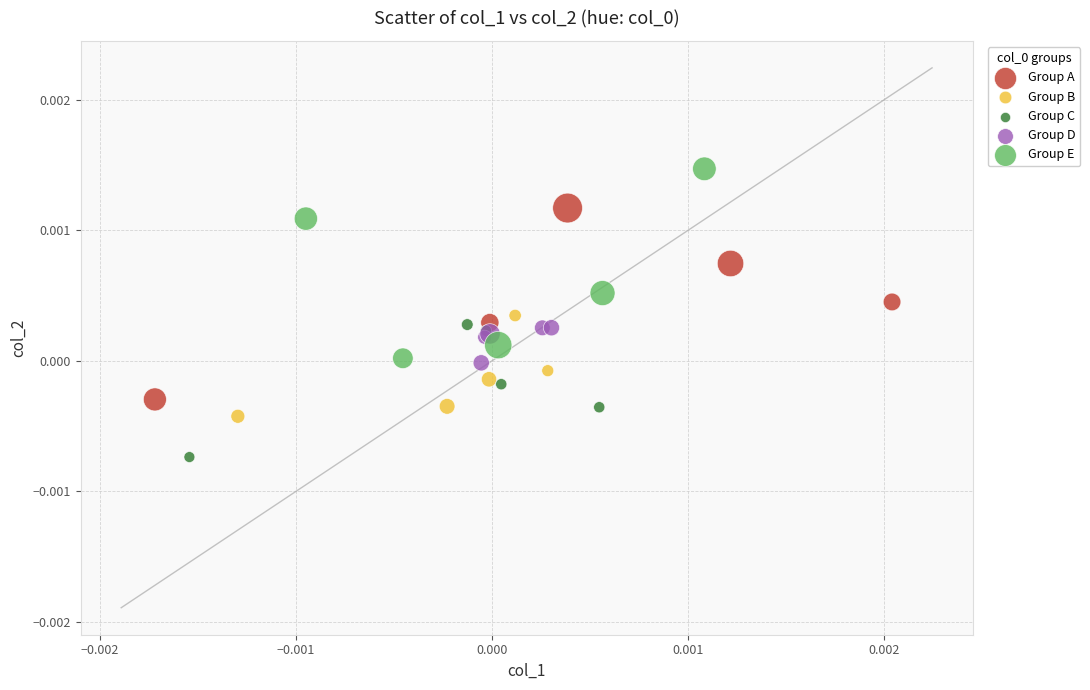

Which series contains the lowest Y value?

Group C